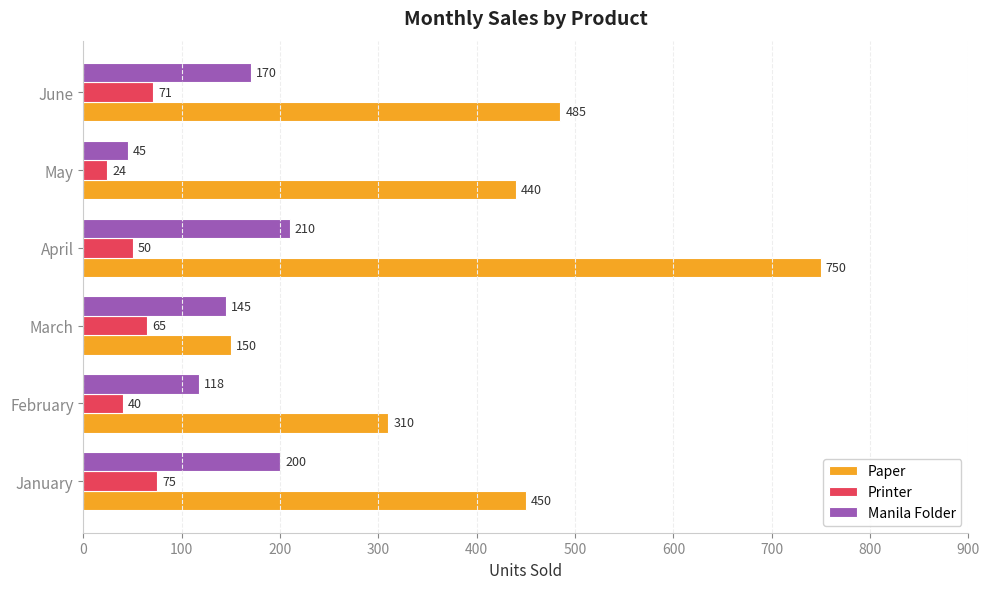

What is the difference between the highest and lowest values at June?

414